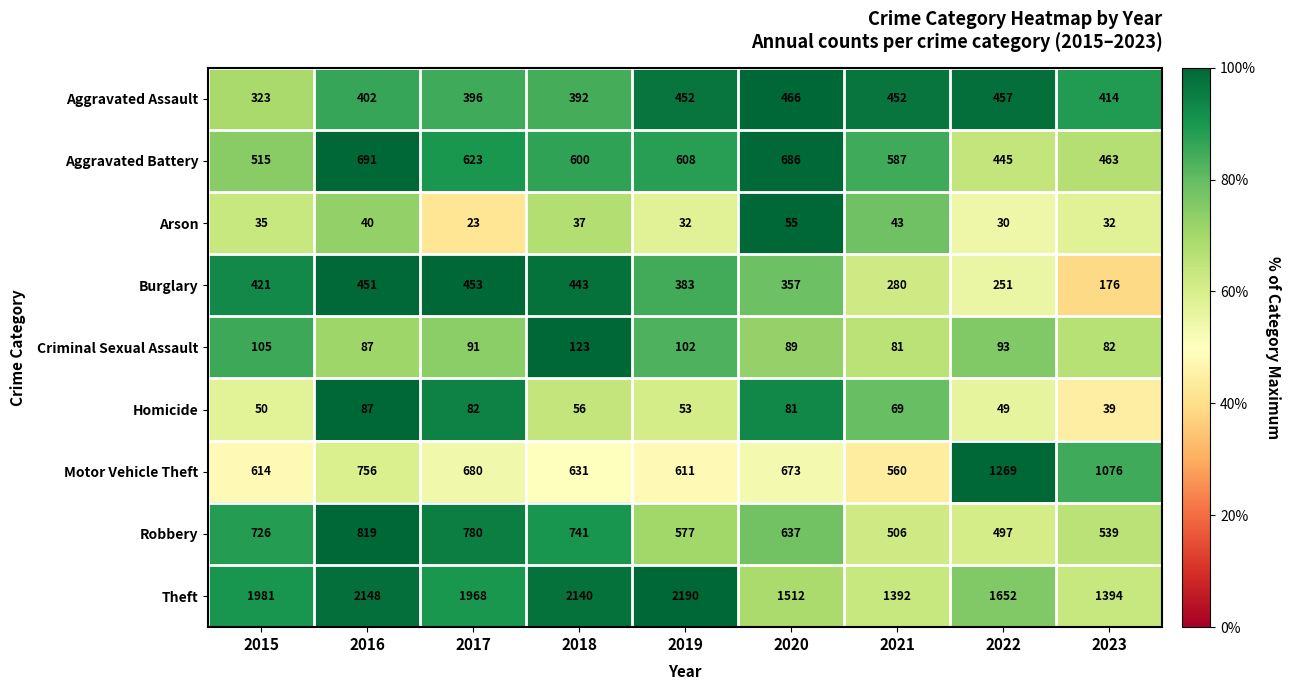

How many data points does each series have?

9